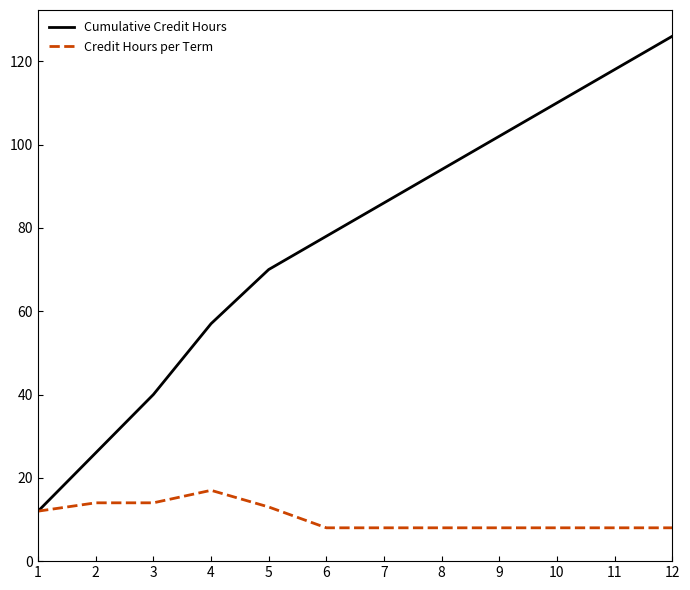

At which label does Credit Hours per Term reach its peak?

4